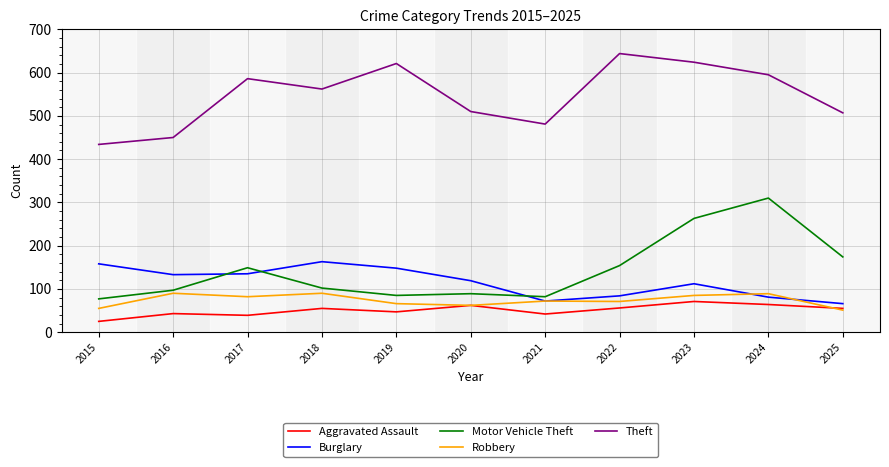

What is the approximate value of Burglary at 2020, to the nearest 5?

120